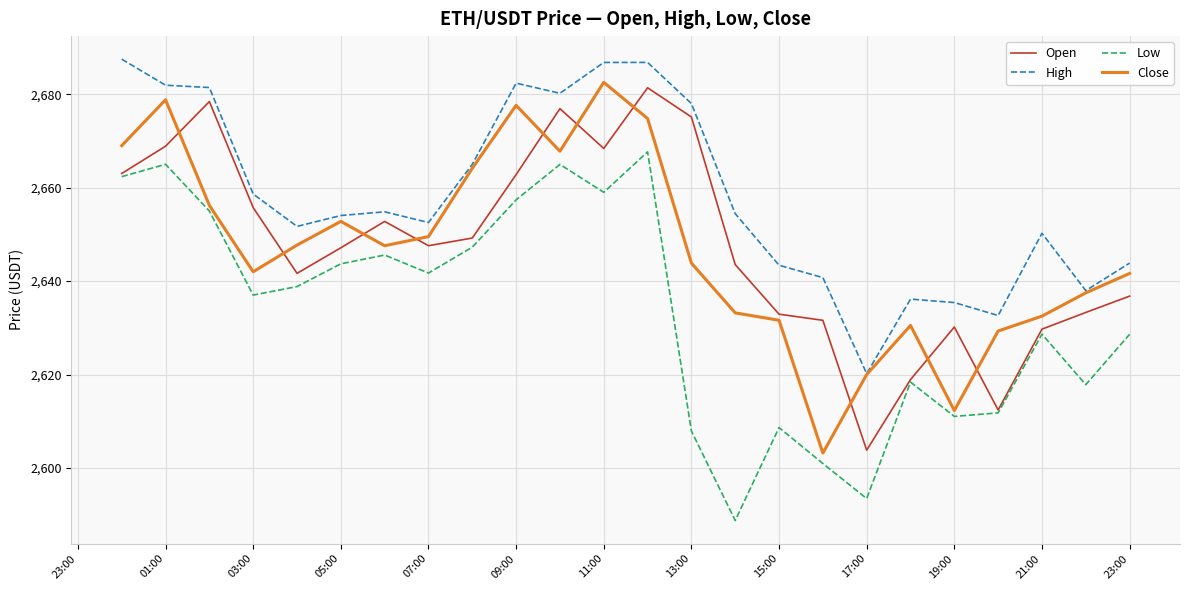

True or false: High and Low cross at least once.

False